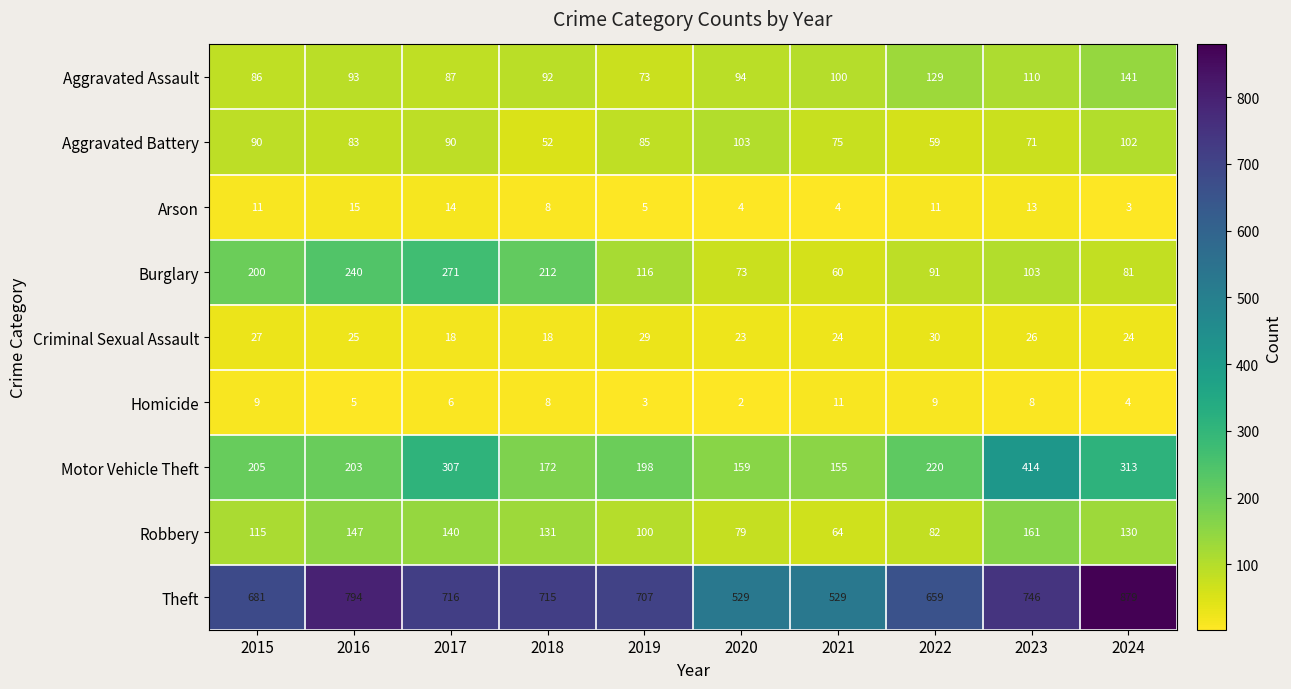

List the series in order of their peak value, highest first.

Theft, Motor Vehicle Theft, Burglary, Robbery, Aggravated Assault, Aggravated Battery, Criminal Sexual Assault, Arson, Homicide